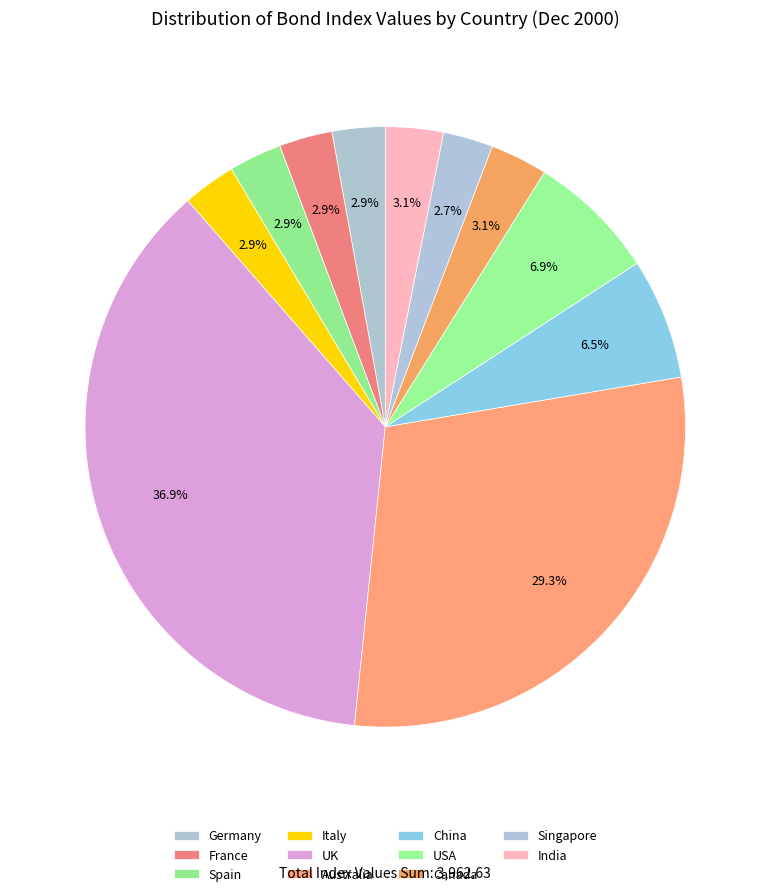

Count the number of slices in the pie.

11